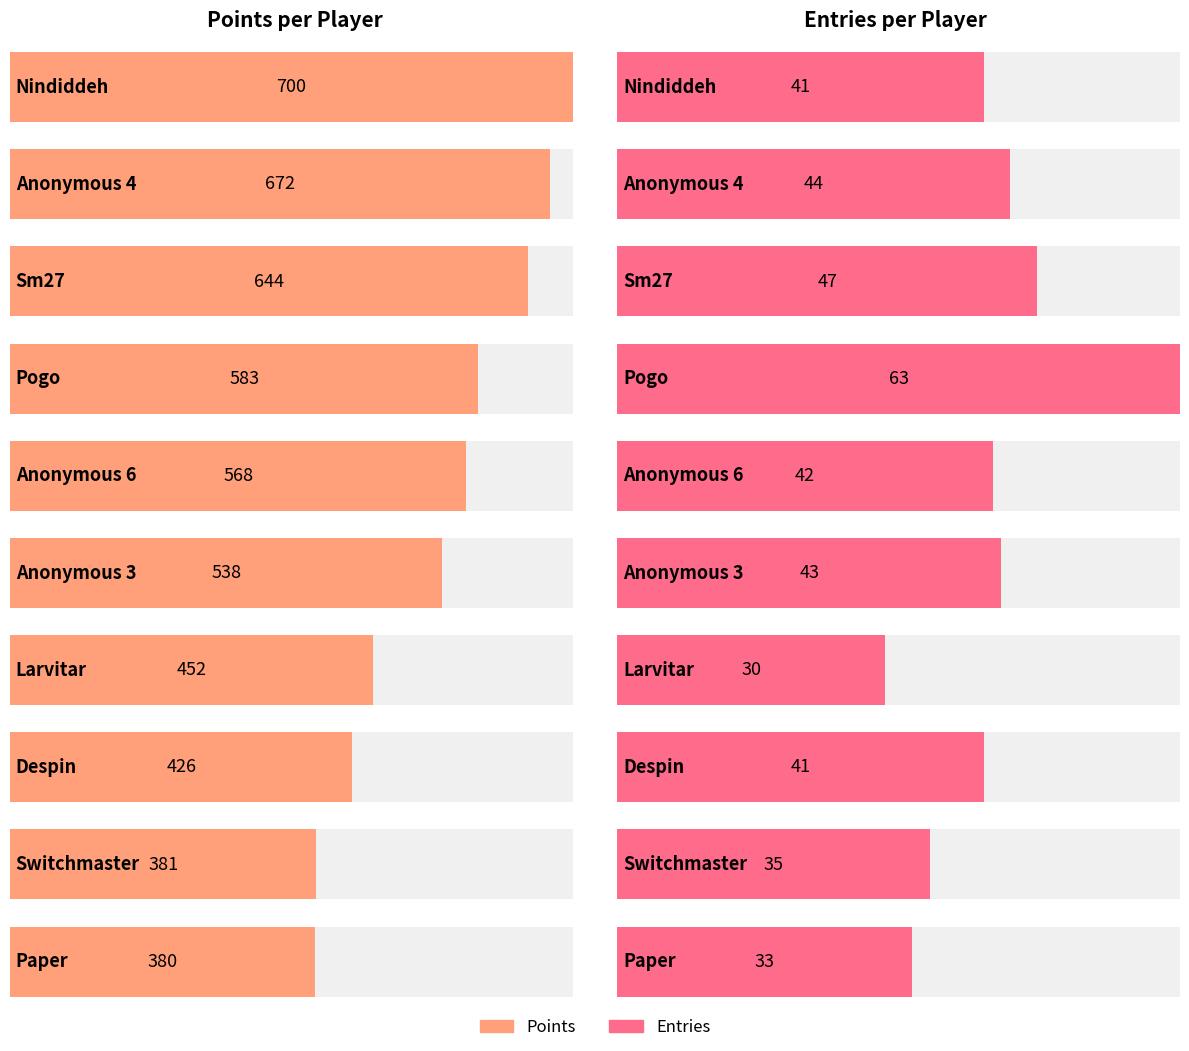

Are the bars grouped side by side (vs. stacked)?

Yes